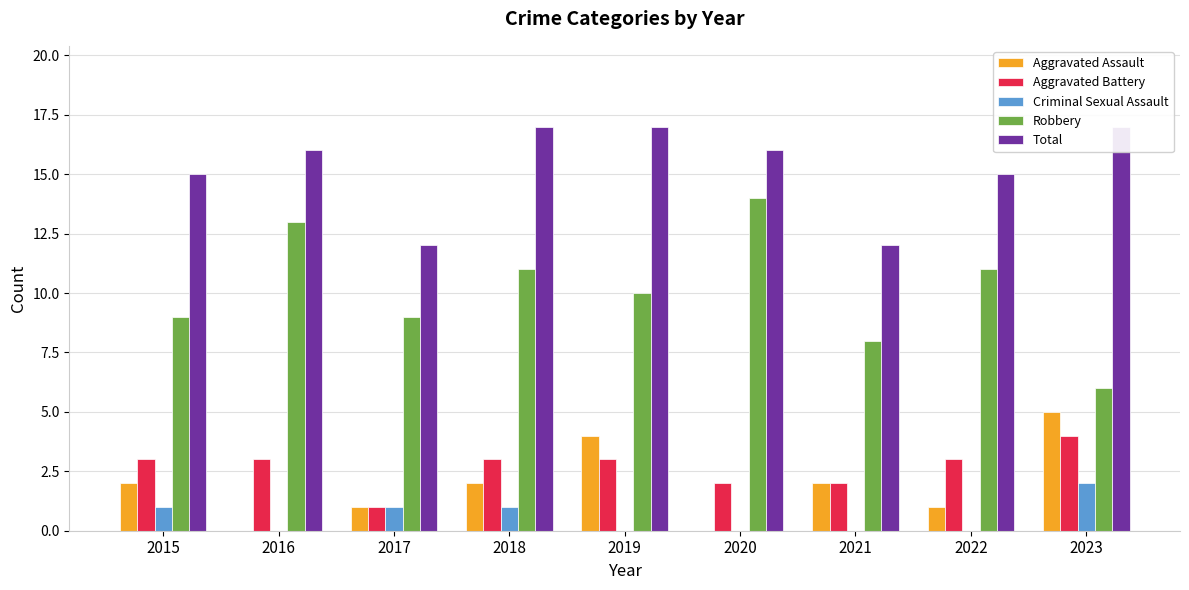

How many data points in Robbery are above 10?

4